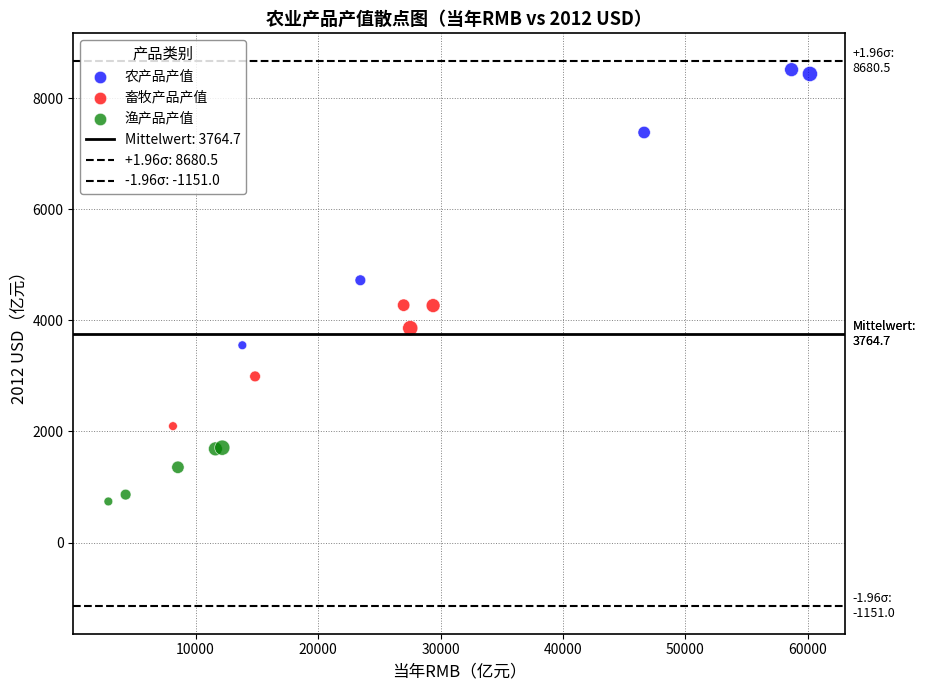

Which series has the largest Y range (max minus min)?

农产品产值